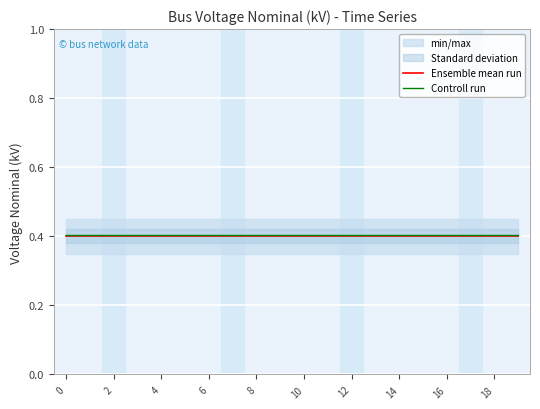

Which series has the largest range (max minus min)?

Ensemble mean run